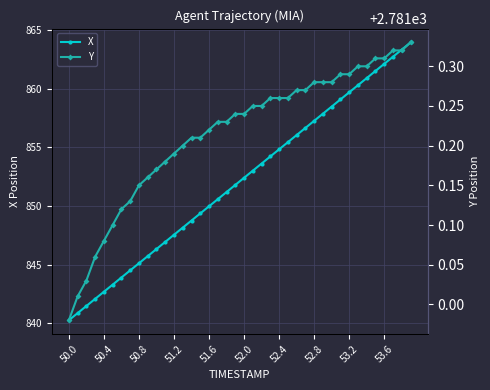

Is it true that X equals 852.4 at 52.0?

True